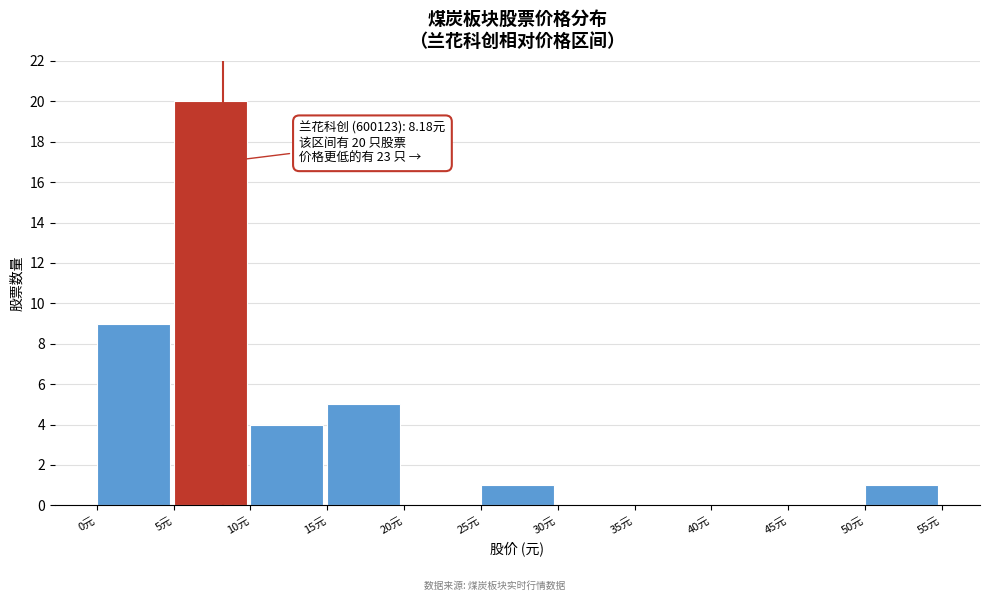

Over which range of the x-axis is the bar tallest?

5 to 10